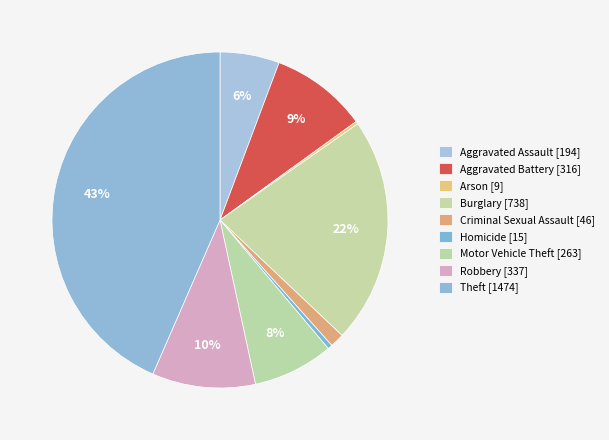

Approximately how many times larger is the value at Theft compared to Motor Vehicle Theft?

5.6